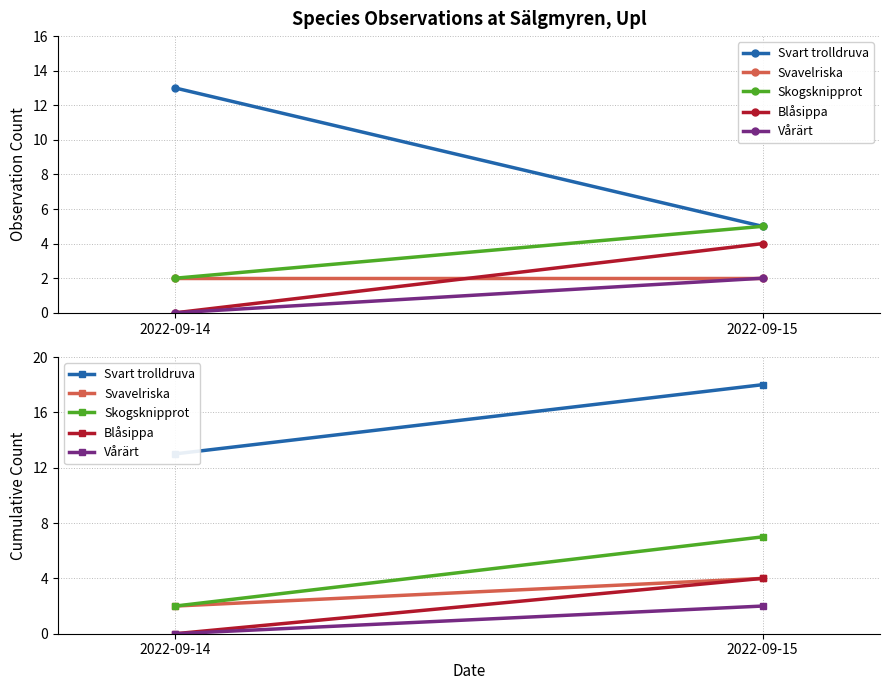

List the series in order of their peak value, highest first.

Svart trolldruva, Skogsknipprot, Svavelriska, Blåsippa, Vårärt